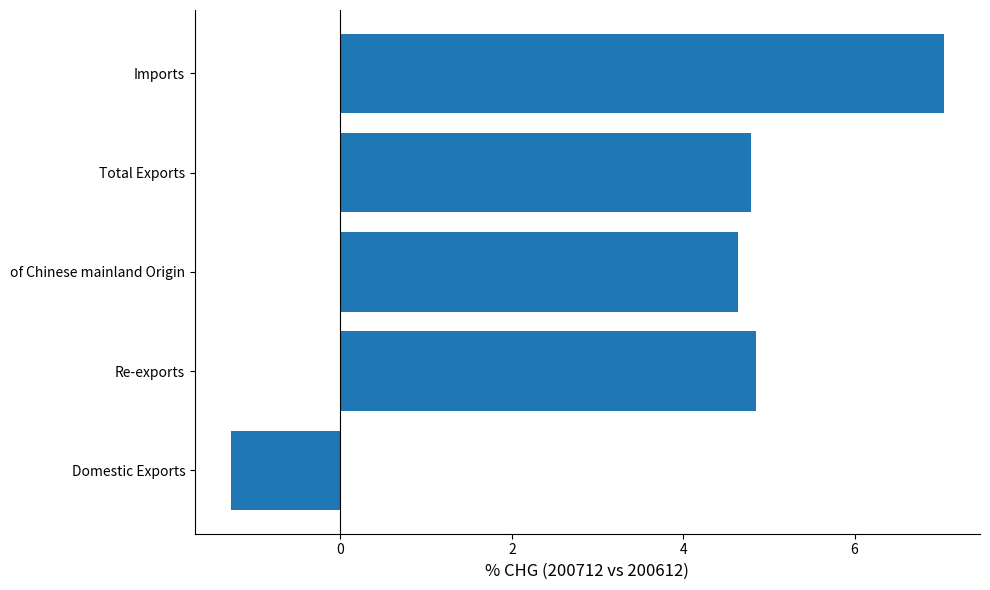

What value does the data have at Domestic Exports?

-1.3